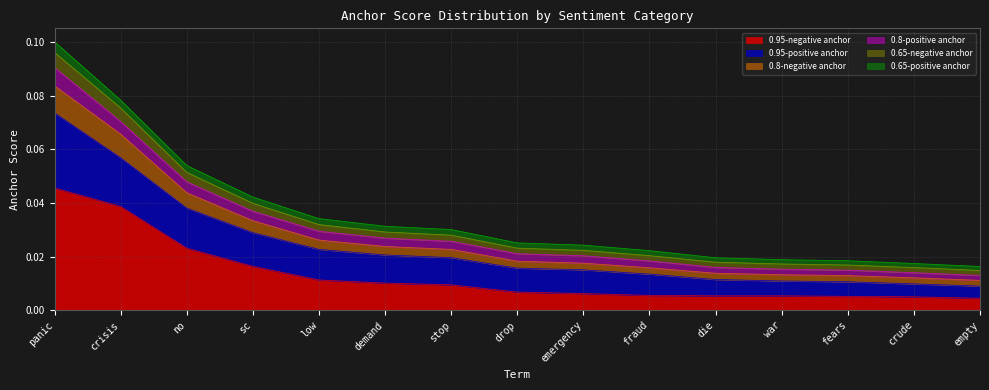

Where is 0.8-negative anchor nearest to the value 0?

empty